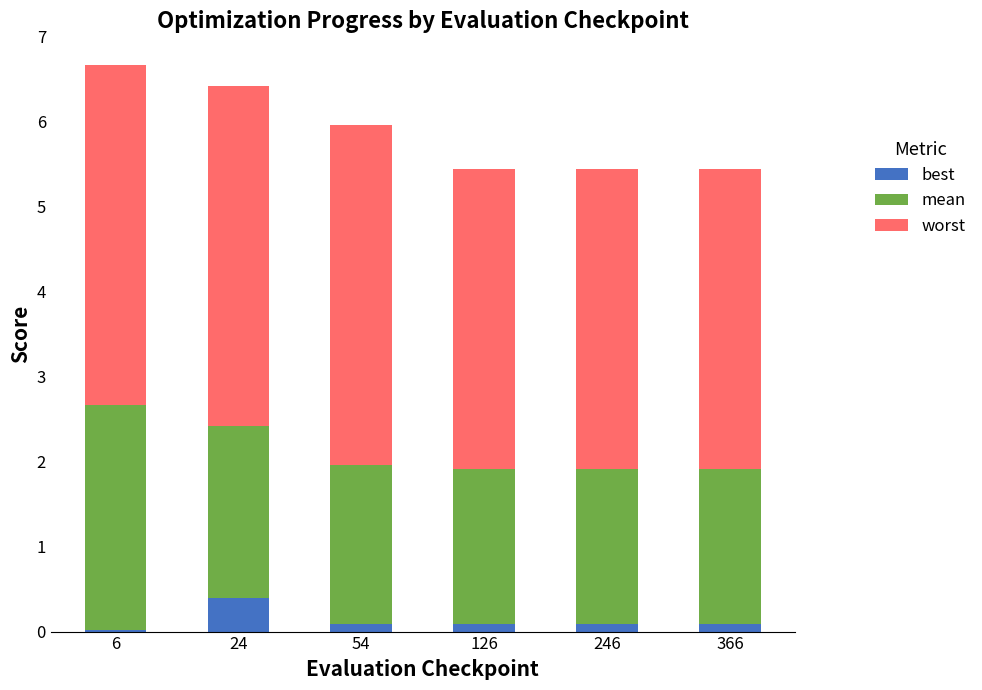

What is the maximum value for best?

0.4